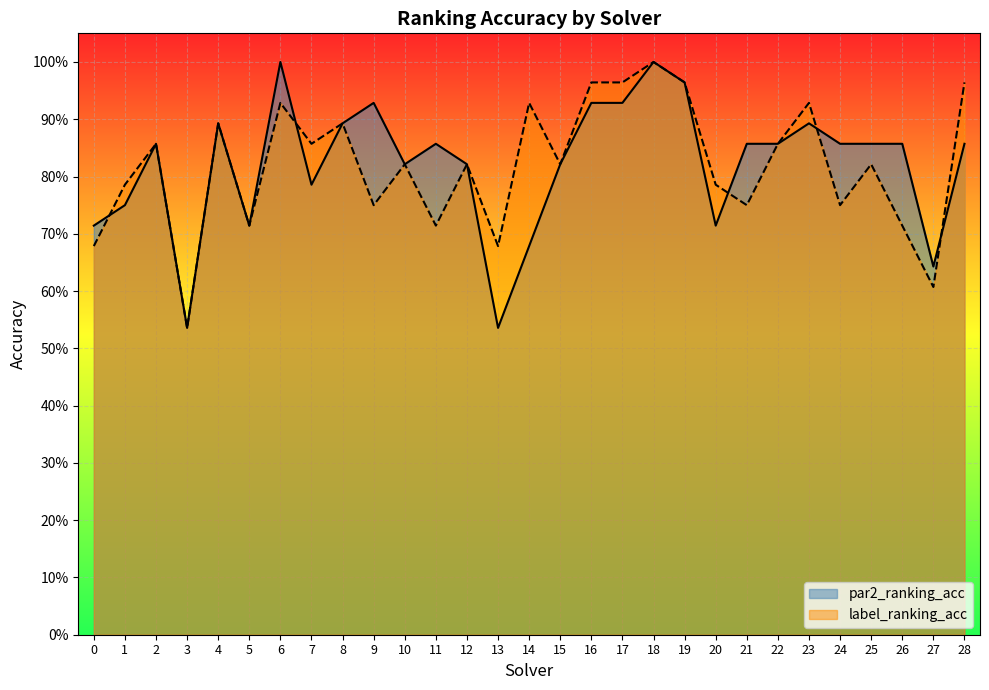

True or false: label_ranking_acc and par2_ranking_acc intersect in this chart.

True